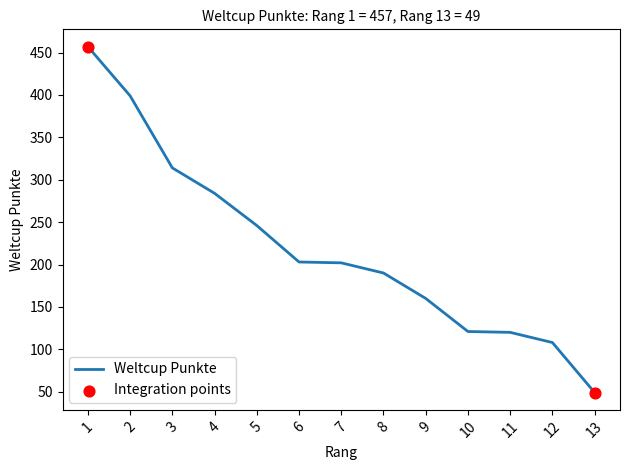

Approximately how many times larger is the value at 5 compared to 6?

1.2